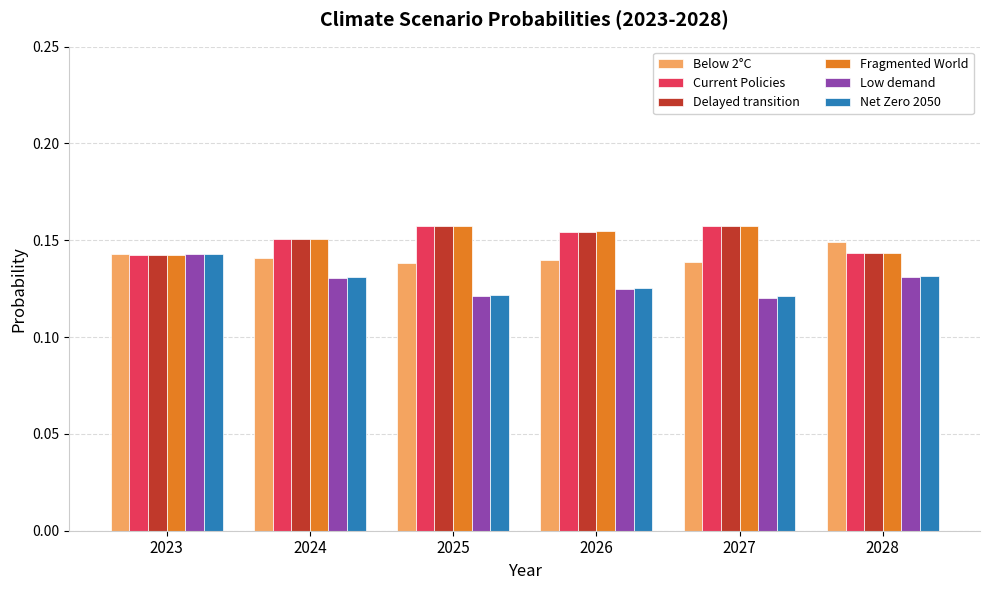

The value of Below 2°C at 2028 is 0.2. True or false?

False